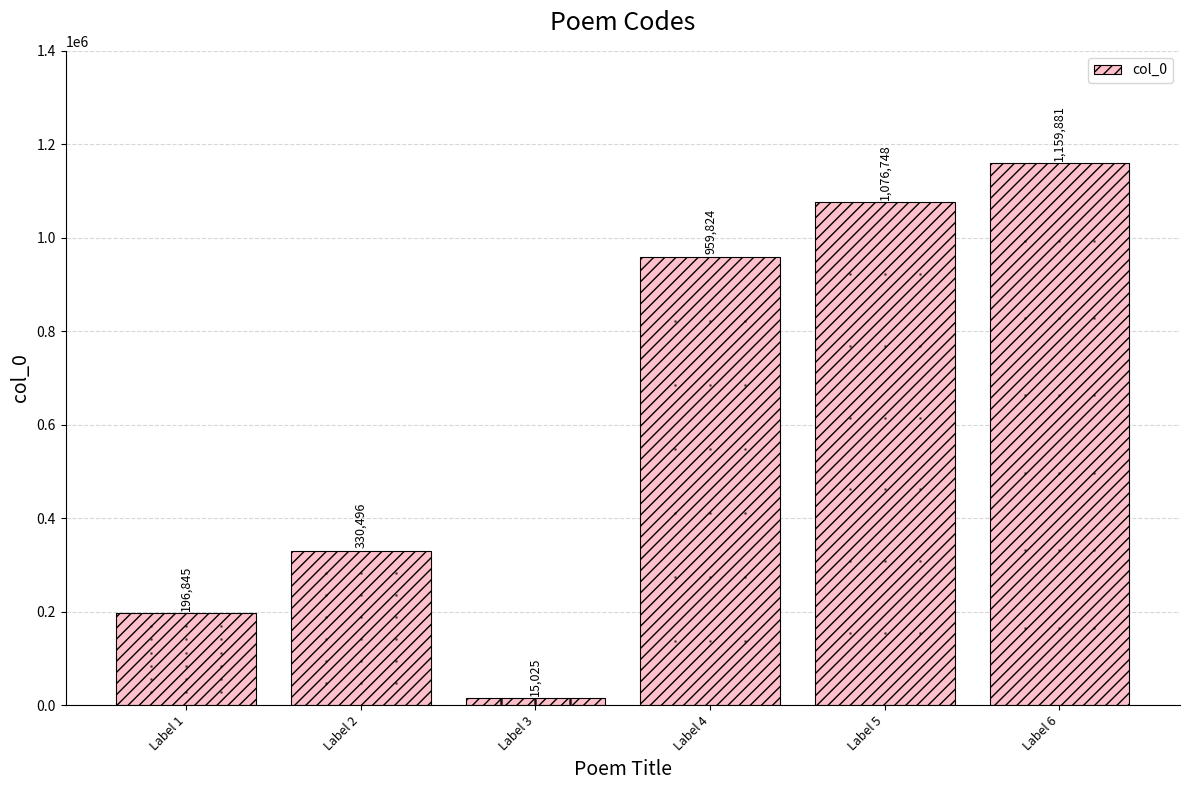

Which has a higher value, Label 5 or Label 2?

Label 5